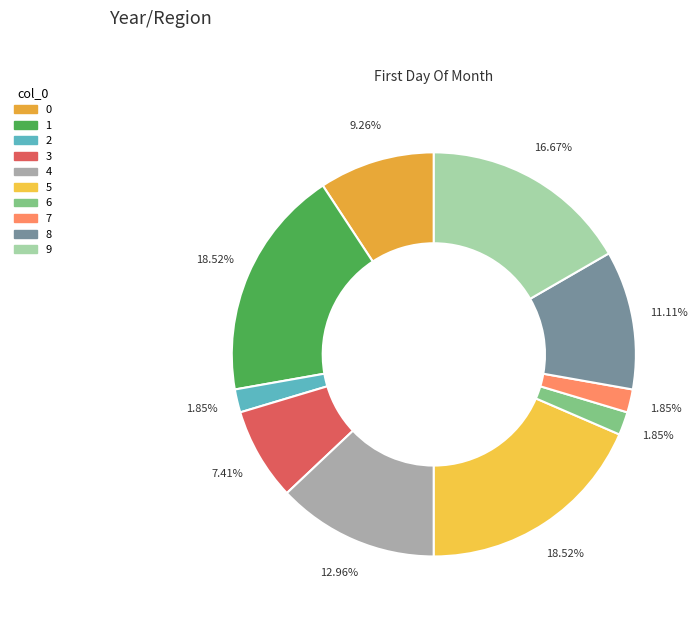

Is it true that 0 is 9% of the pie?

True